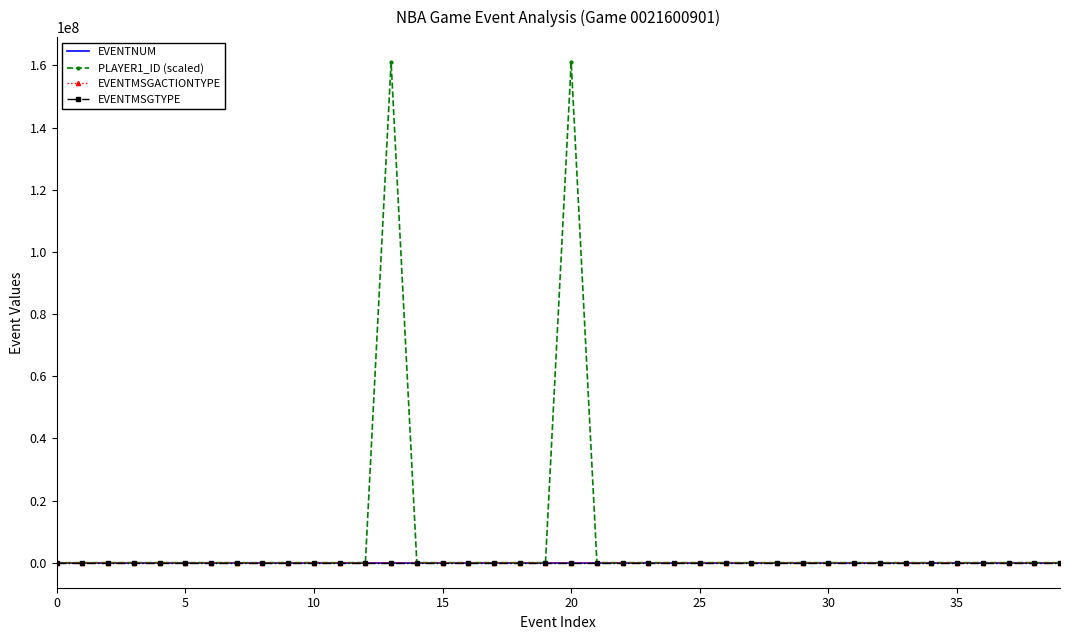

Which series has the largest range (max minus min)?

PLAYER1_ID (scaled)